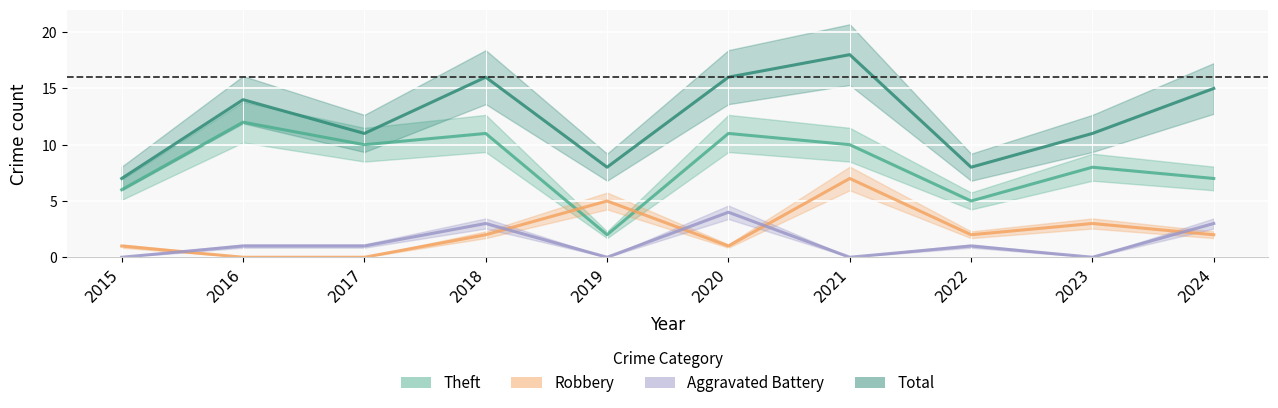

Reading right to left, what are all the values shown in this chart?

Theft: 7	8	5	10	11	2	11	10	12	6
Robbery: 2	3	2	7	1	5	2	0	0	1
Aggravated Battery: 3	0	1	0	4	0	3	1	1	0
Total: 15	11	8	18	16	8	16	11	14	7